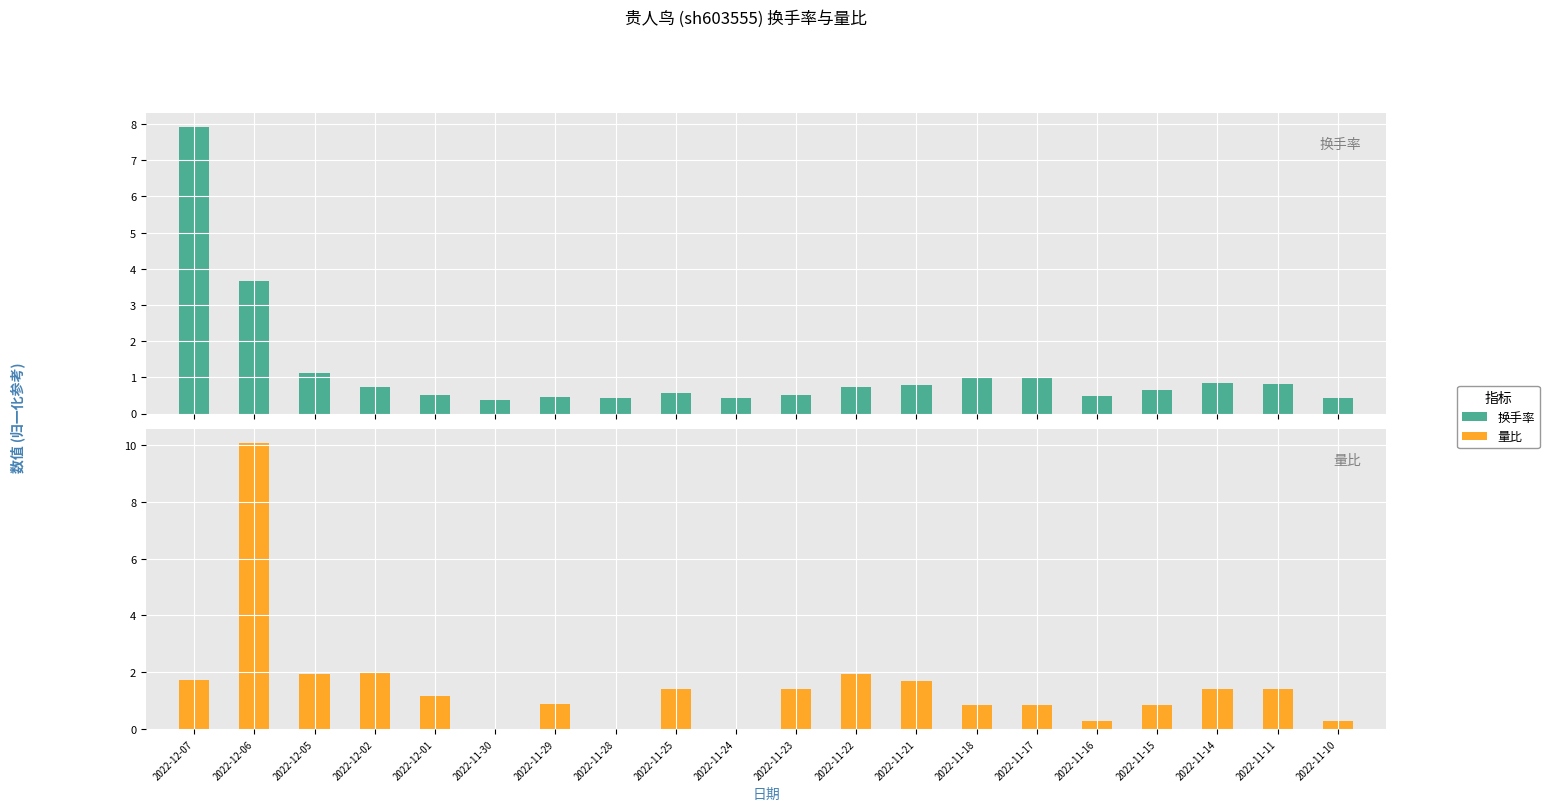

Reading left to right, what are all the values shown in this chart?

换手率: 7.9	3.7	1.1	0.7	0.5	0.4	0.5	0.4	0.6	0.4	0.5	0.7	0.8	1.0	1.0	0.5	0.7	0.8	0.8	0.4
量比: 1.7	10.1	1.9	2.0	1.1	0.0	0.9	0.0	1.4	0.0	1.4	1.9	1.7	0.8	0.8	0.3	0.9	1.4	1.4	0.3